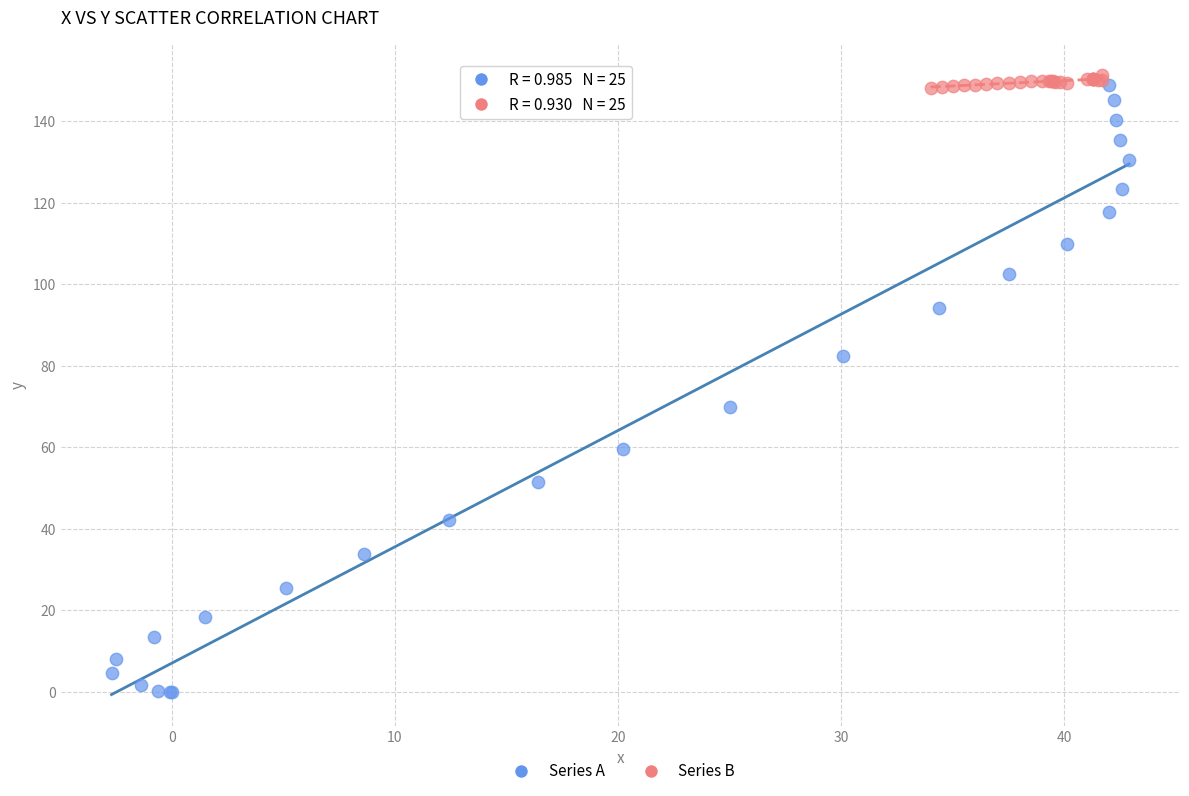

Which series has the largest Y range (max minus min)?

Series A